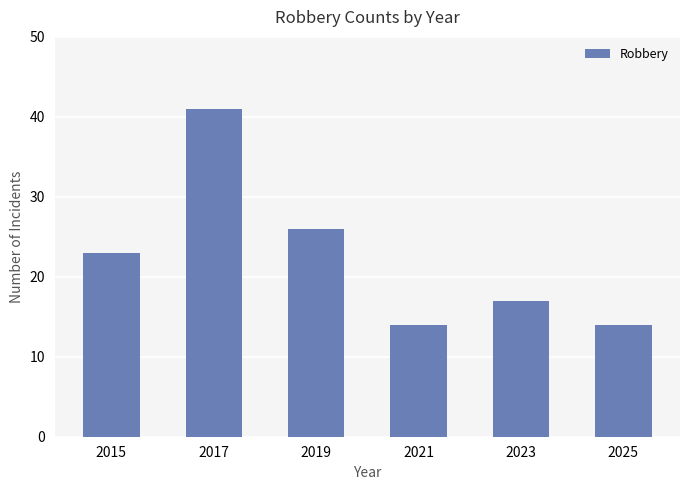

What is the value of the 4th bar from the left?

14